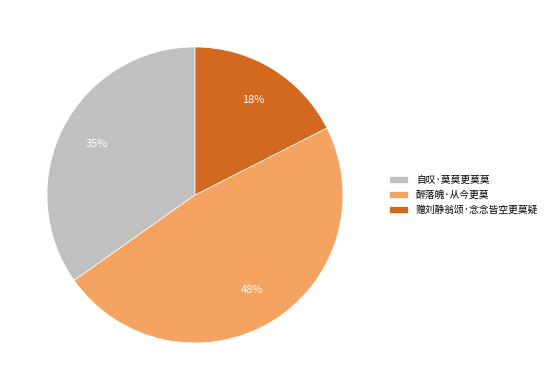

To the nearest percent, what is the average slice percentage?

33%